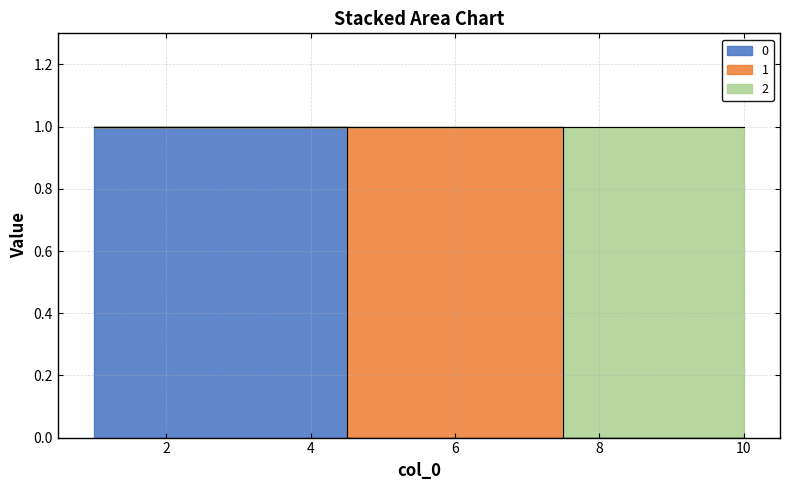

What is the difference between the second highest and second lowest values in the 0 series?

1